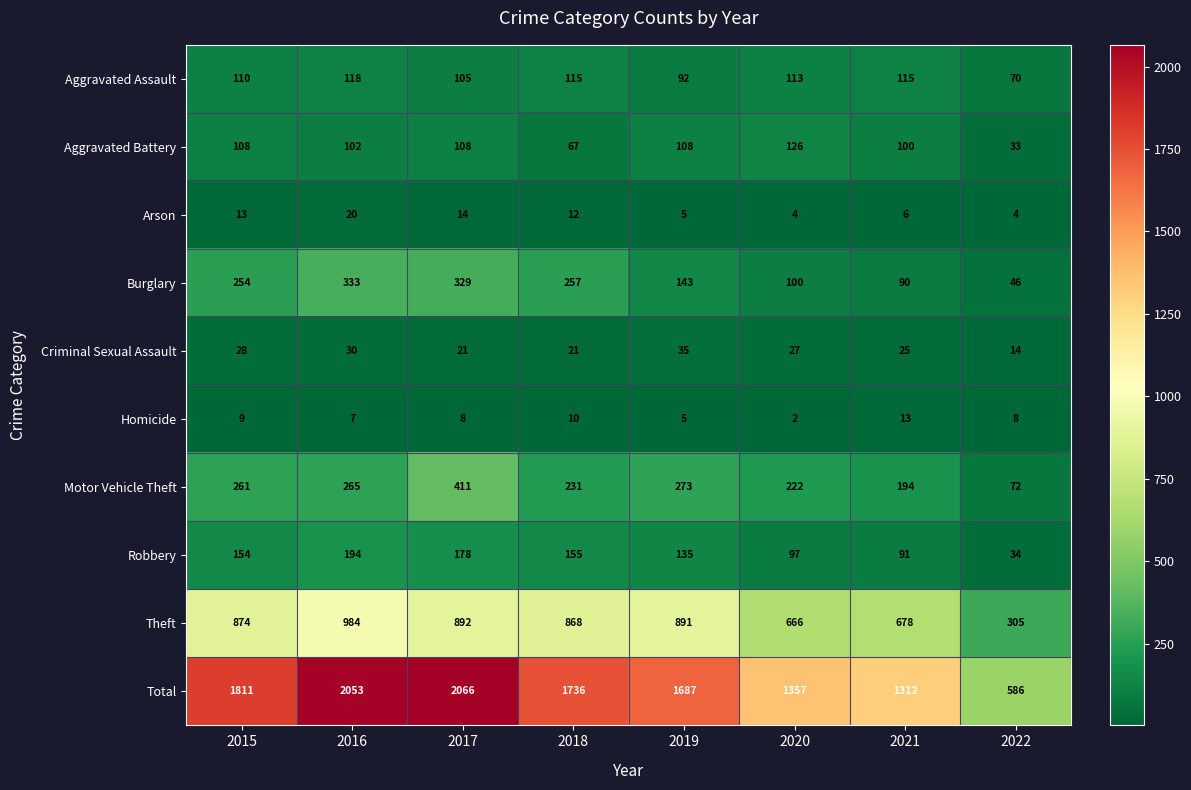

What is the approximate value of Total at 2016, to the nearest 50?

2050